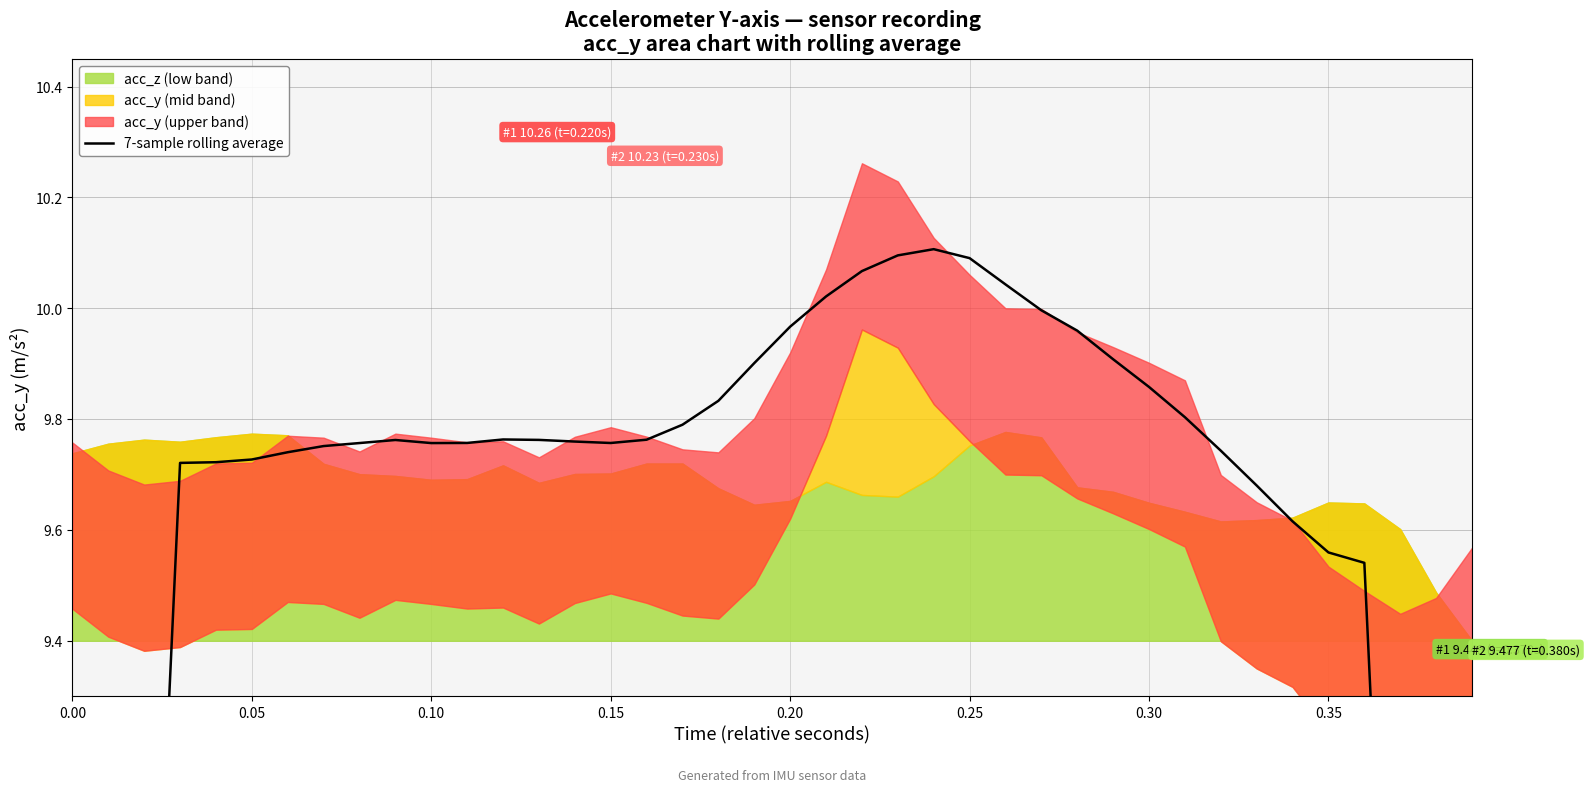

Count the number of values greater than 9.

34